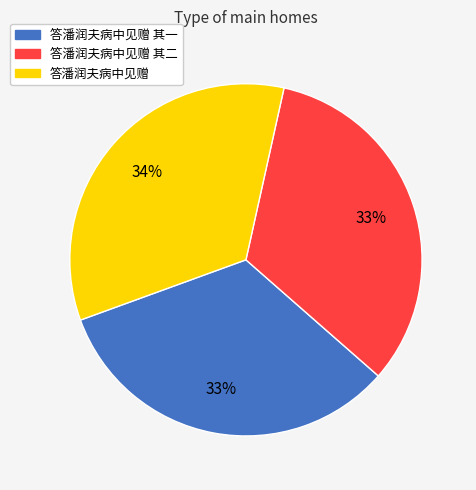

Is the sum of 答潘润夫病中见赠 其一 and 答潘润夫病中见赠 greater than half?

Yes